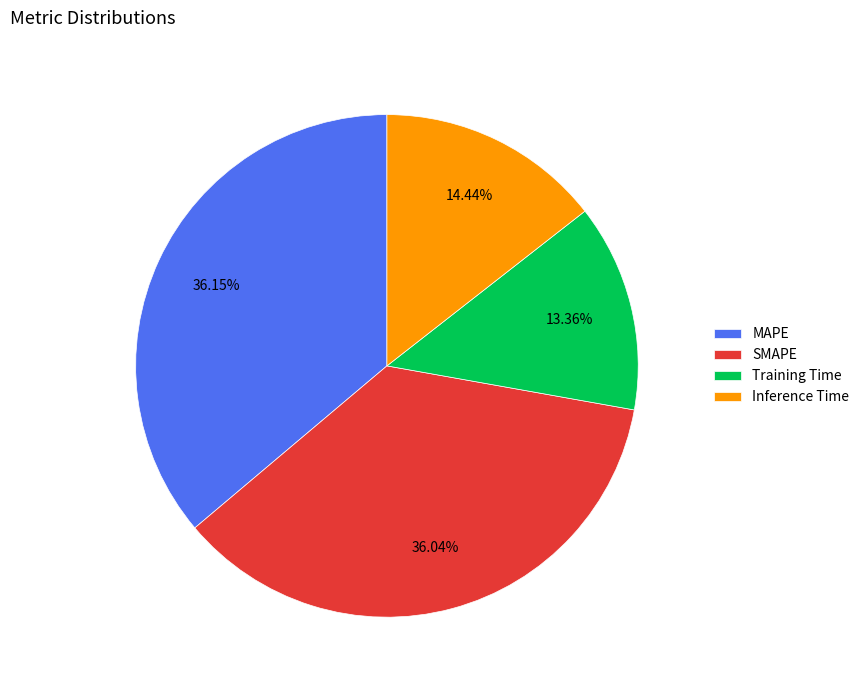

Count the number of slices in the pie.

4